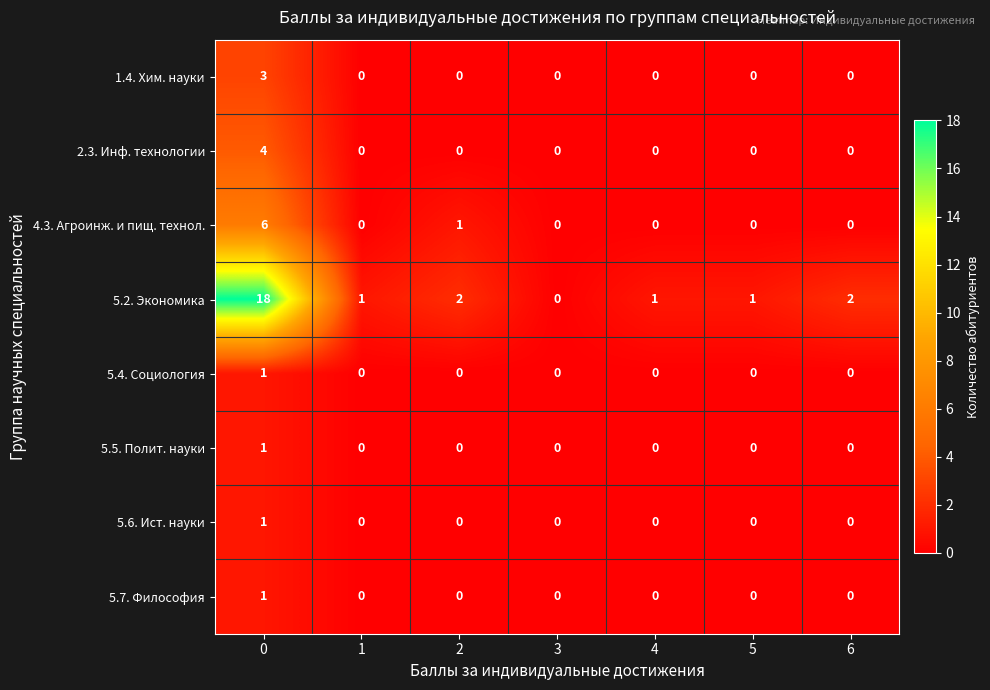

True or false: 5.5. Полит. науки has a value of 1 at 2.

False